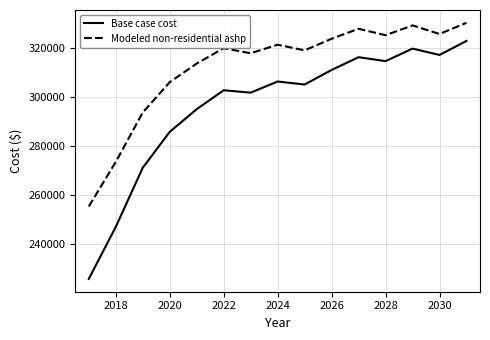

What is the highest value of the Base case cost series?

322847.5